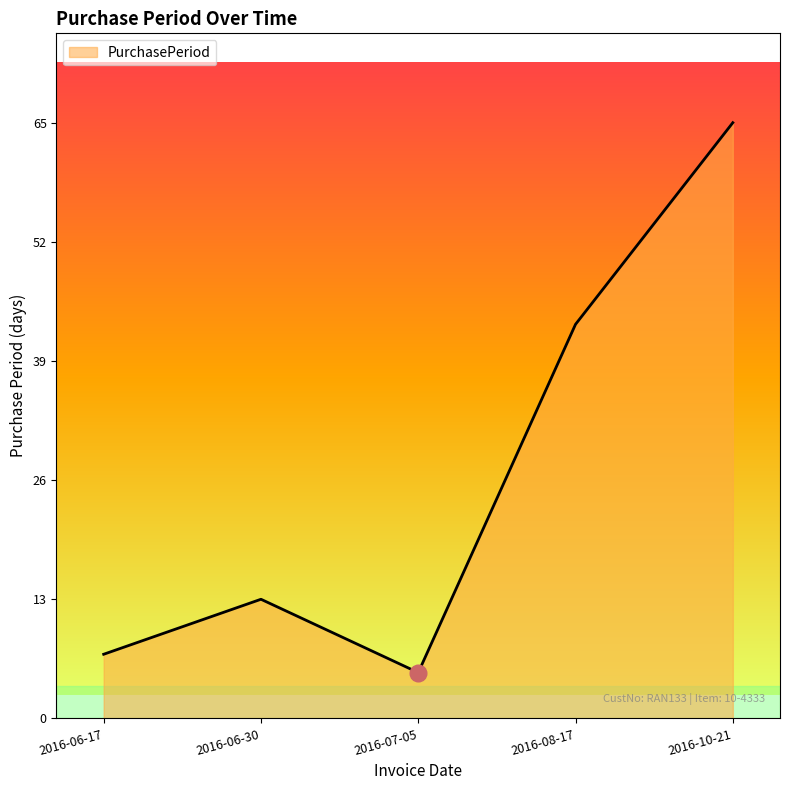

What position from the right is 2016-06-30?

4